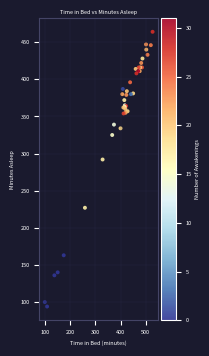

What Y value in the scatter plot is closest to 279?

292